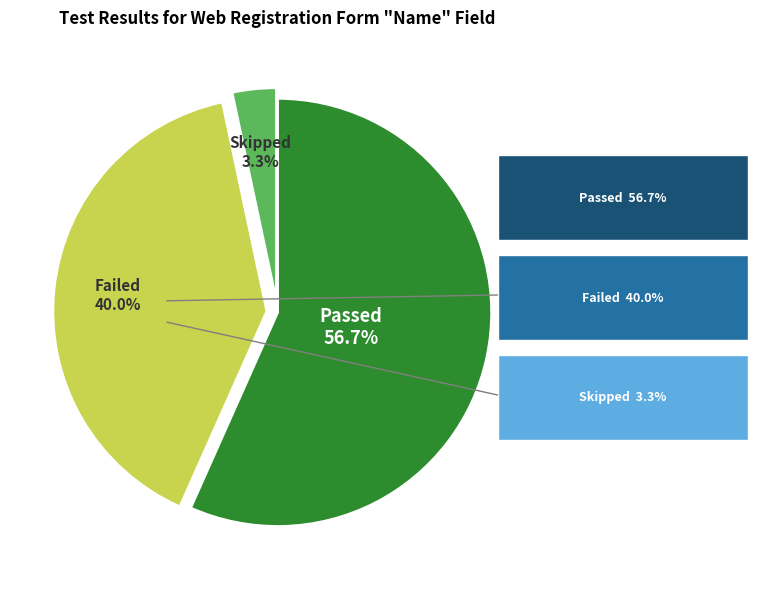

Does any single category account for the majority?

Yes